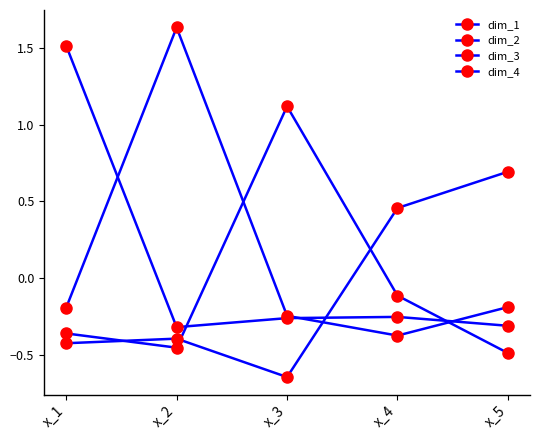

Is this an area chart (filled region under the line)?

No